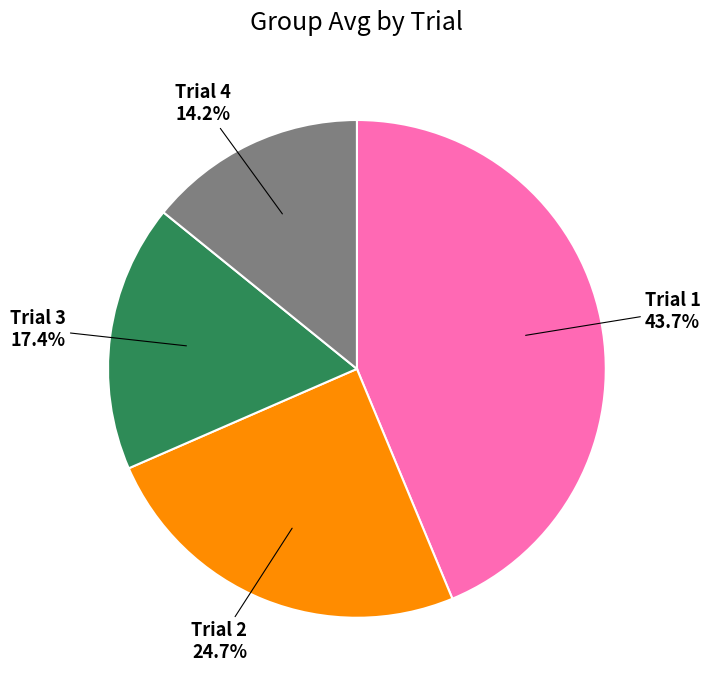

Rank the categories by value from highest to lowest.

Trial 1, Trial 2, Trial 3, Trial 4